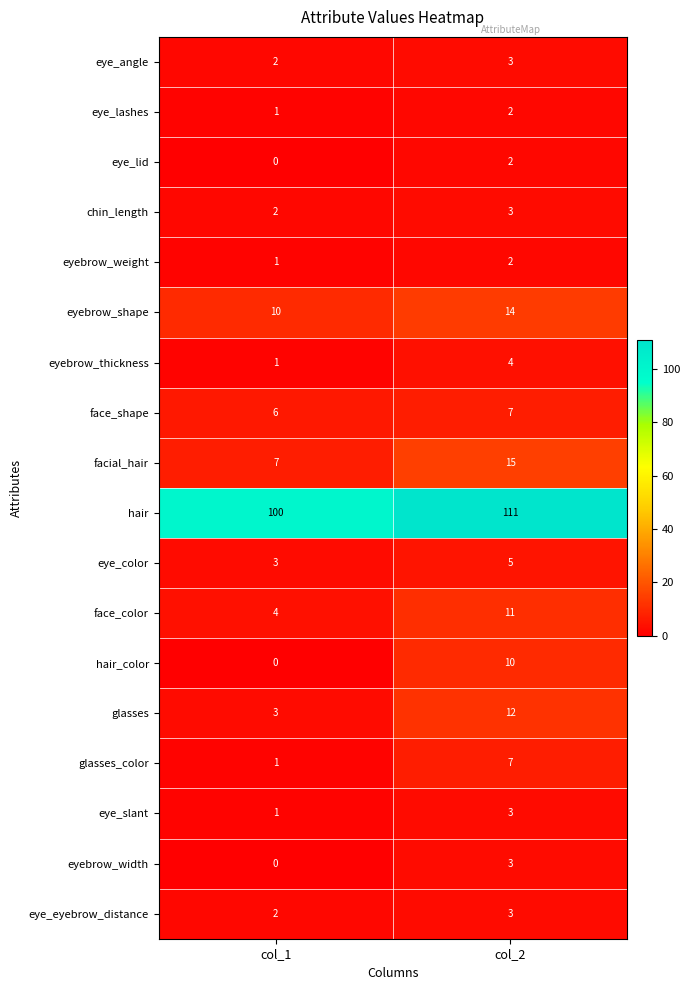

Where is eye_angle nearest to the value 2?

col_1